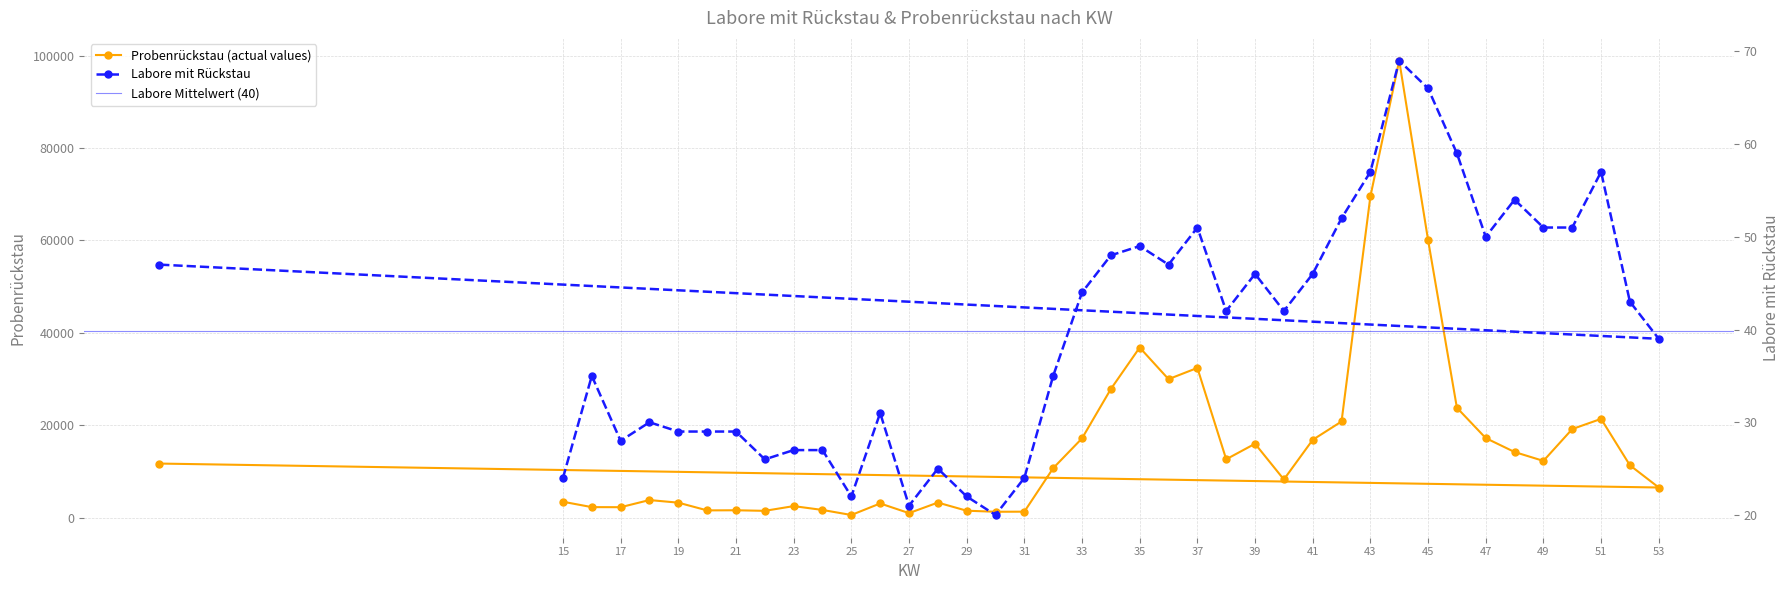

True or false: Probenrückstau and Labore mit Rückstau cross at least once.

False